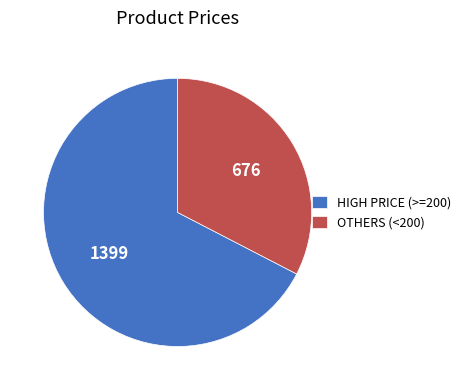

Does any single category account for the majority?

Yes